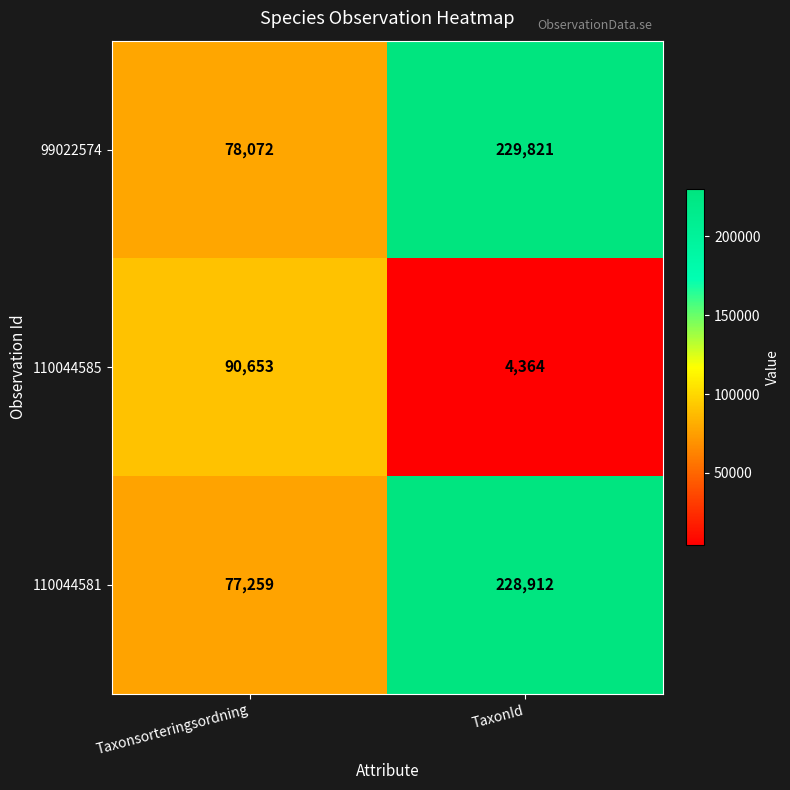

What is the total value across all series at TaxonId?

463097